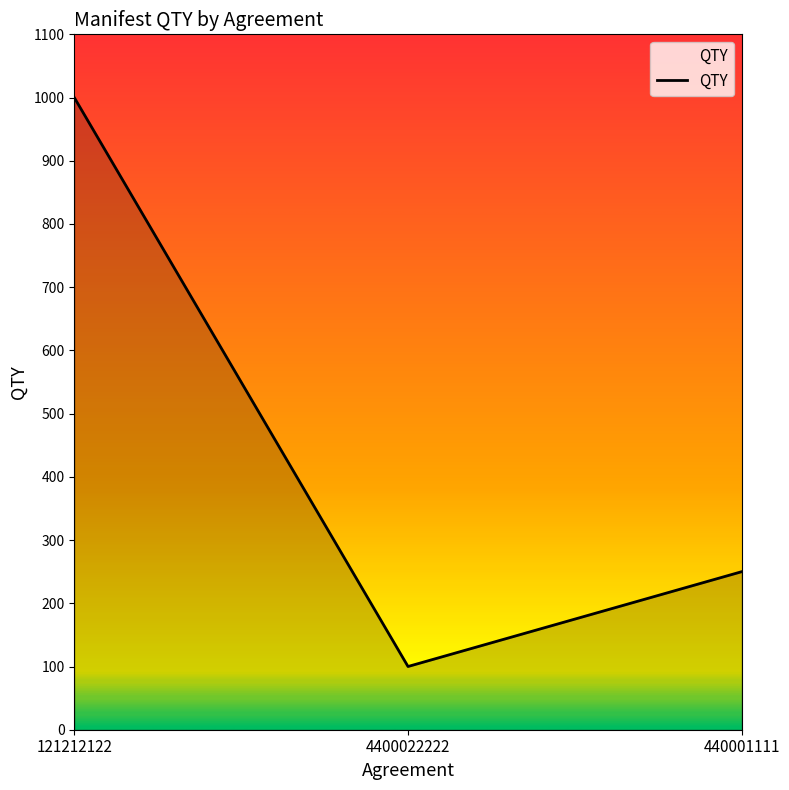

Approximately how many times larger is the value at 4400022222 compared to 440001111?

0.4